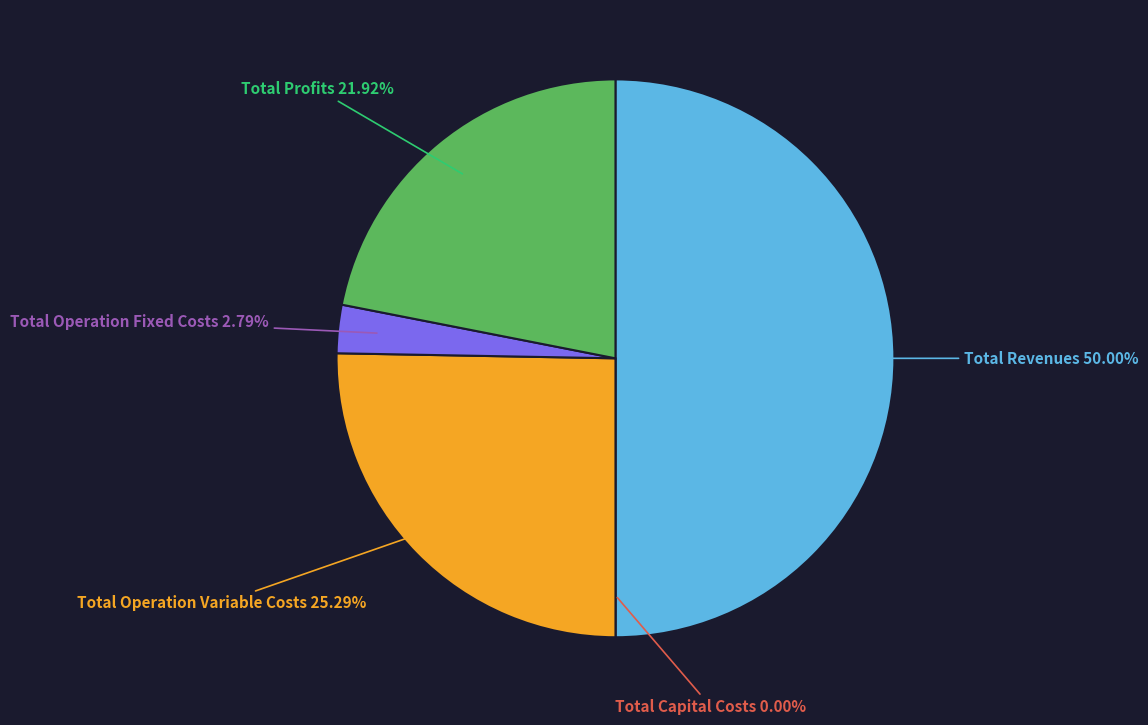

What is the majority slice?

Total Revenues